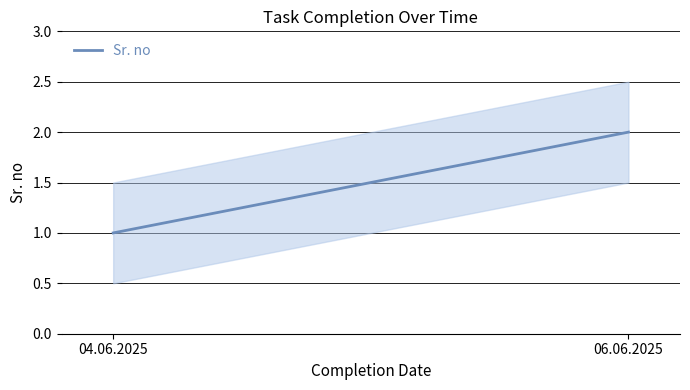

At which label is the value closest to 1?

04.06.2025